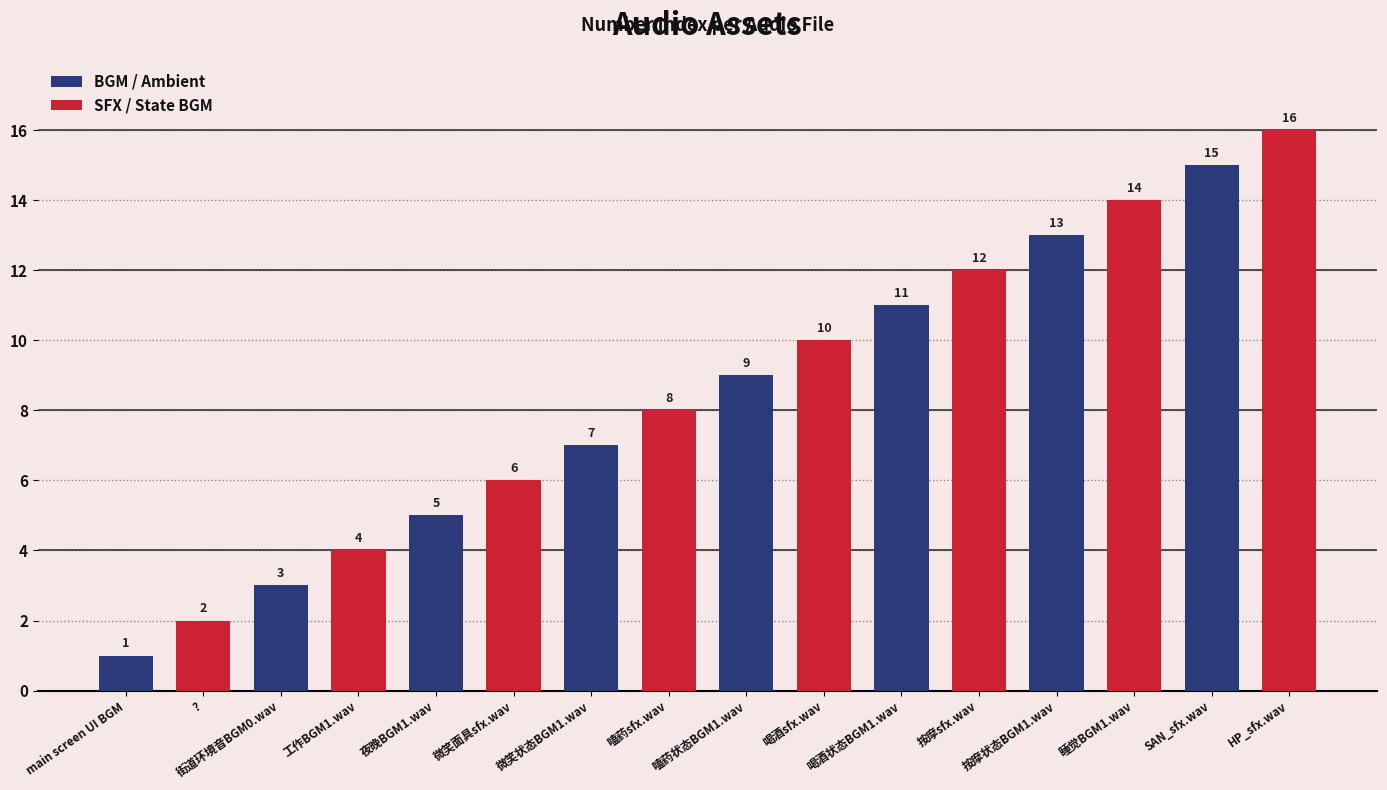

The value at 微笑面具sfx.wav is 4. True or false?

False